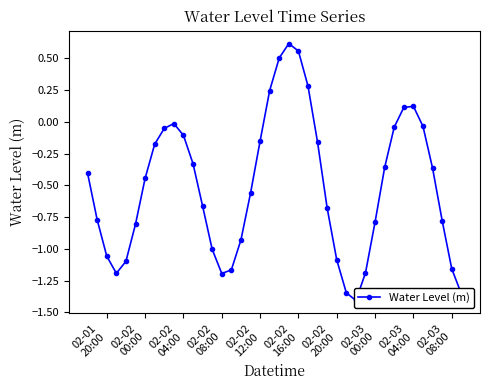

True or false: the data has more than 0 interior local peaks.

True